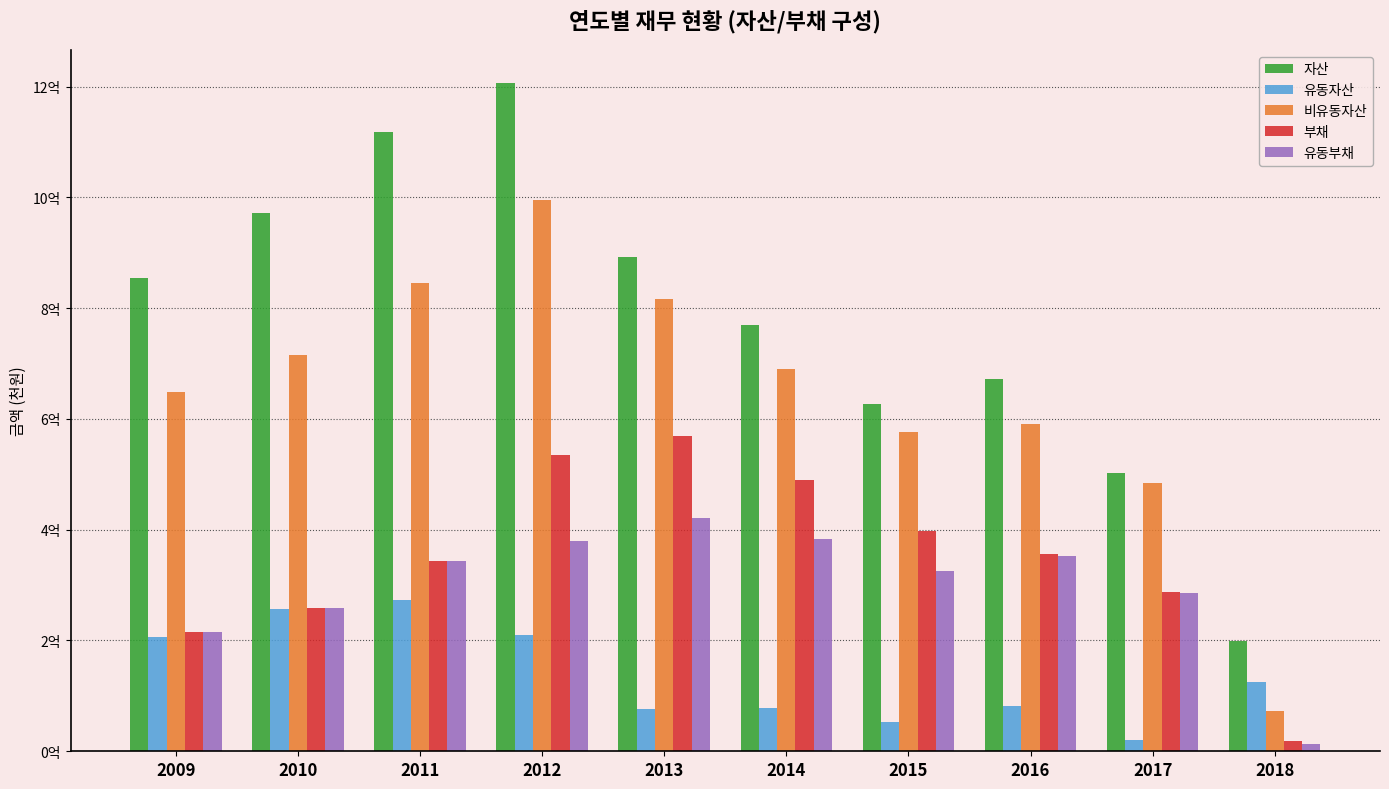

What are all the series names shown in the legend?

자산, 유동자산, 비유동자산, 부채, 유동부채